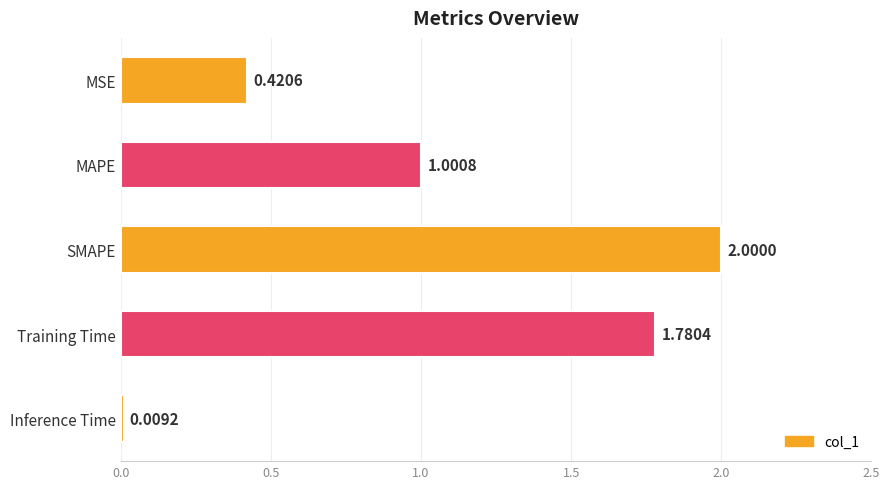

What is the average value?

1.0